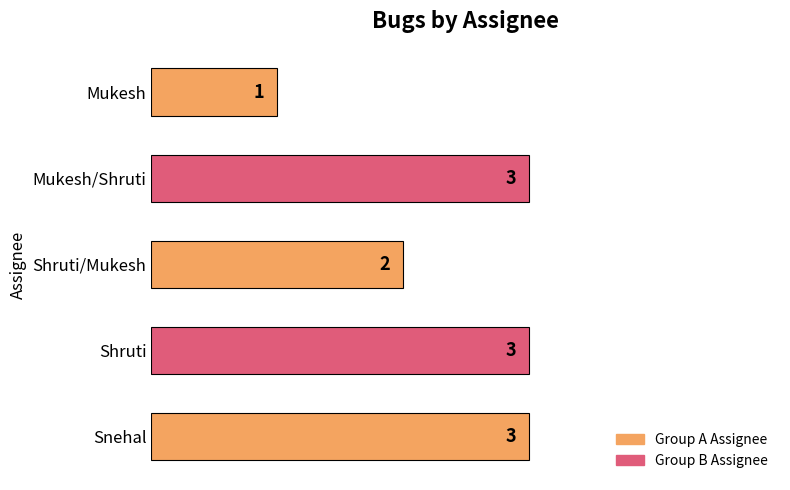

What is the sum of all values?

12